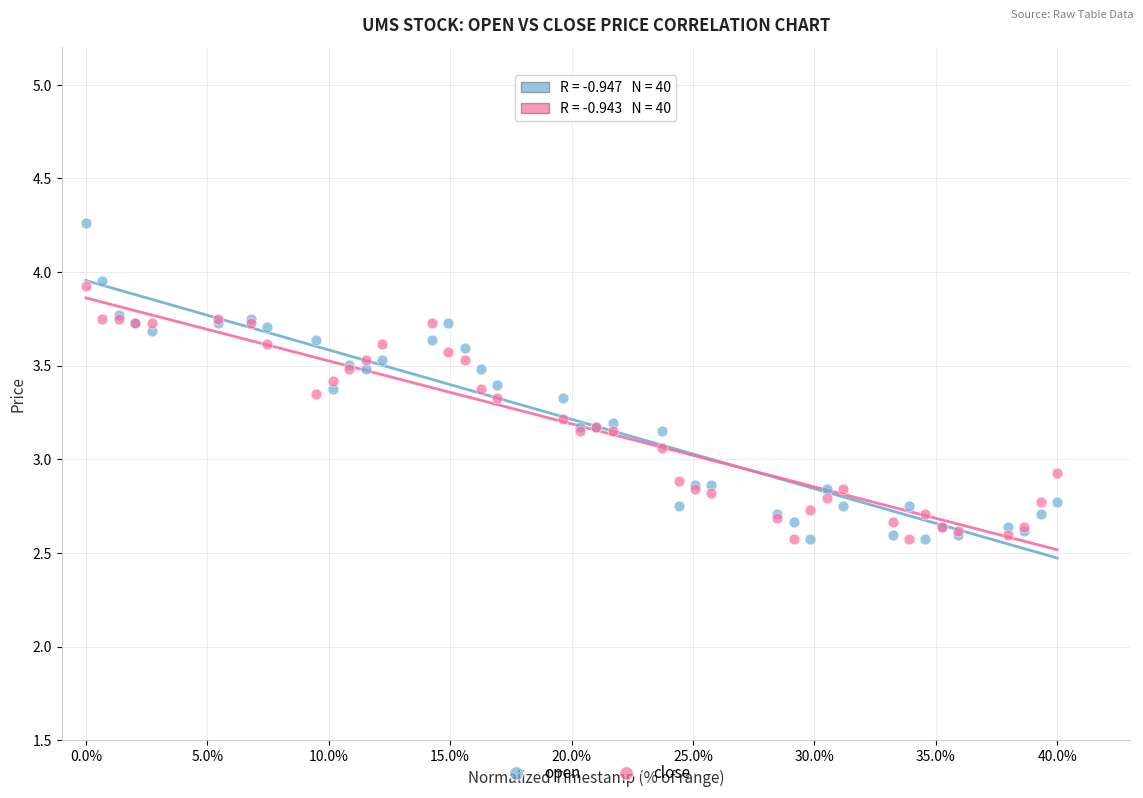

What is the X range (max minus min) for the scatter plot?

40.0